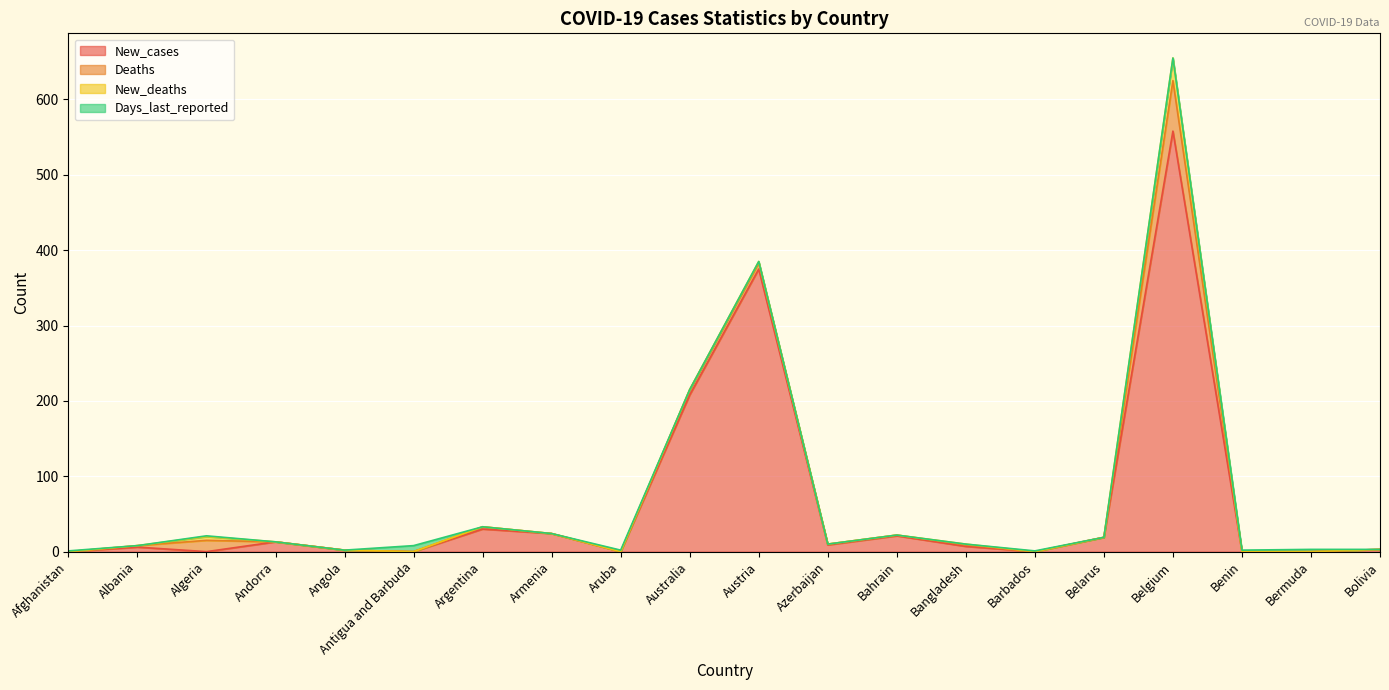

What is the sum of the New_cases values at Andorra and Bahrain?

34